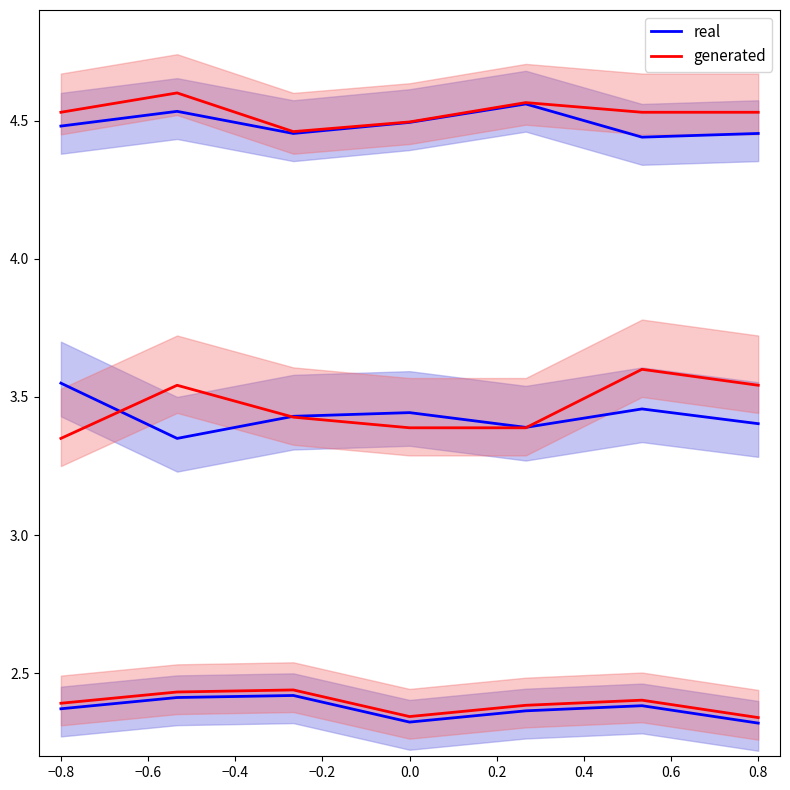

Which series ends up on top after the final intersection of real and generated?

generated